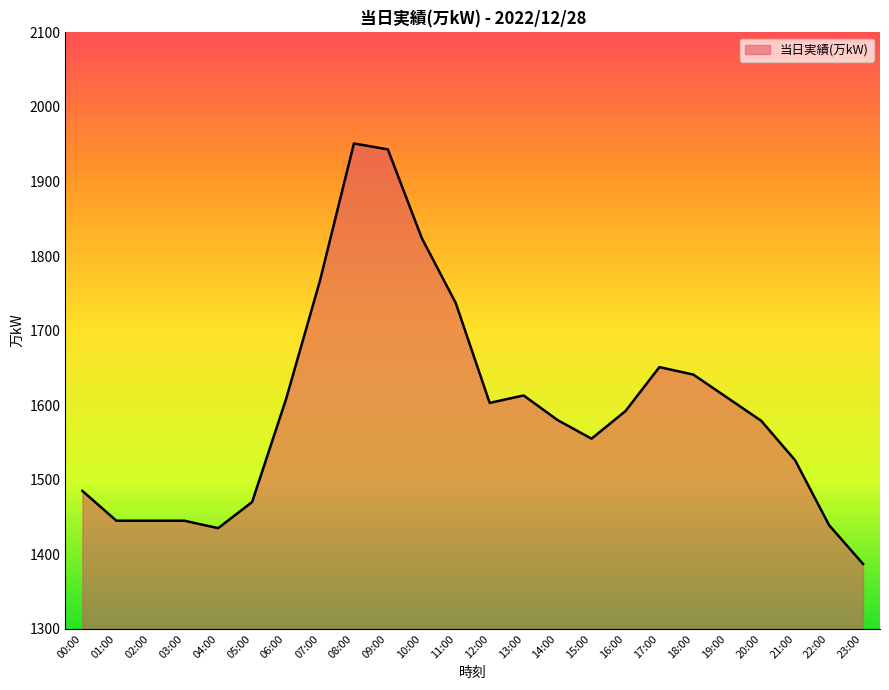

What is the difference between the maximum and minimum values?

564